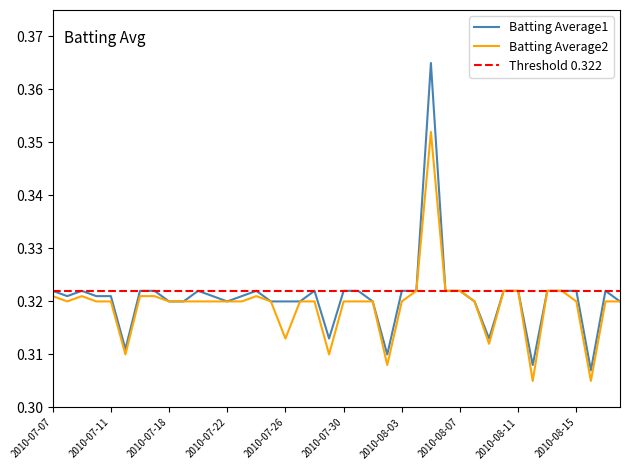

True or false: Batting Average2 has a value of 0.3 at 2010-07-11.

True